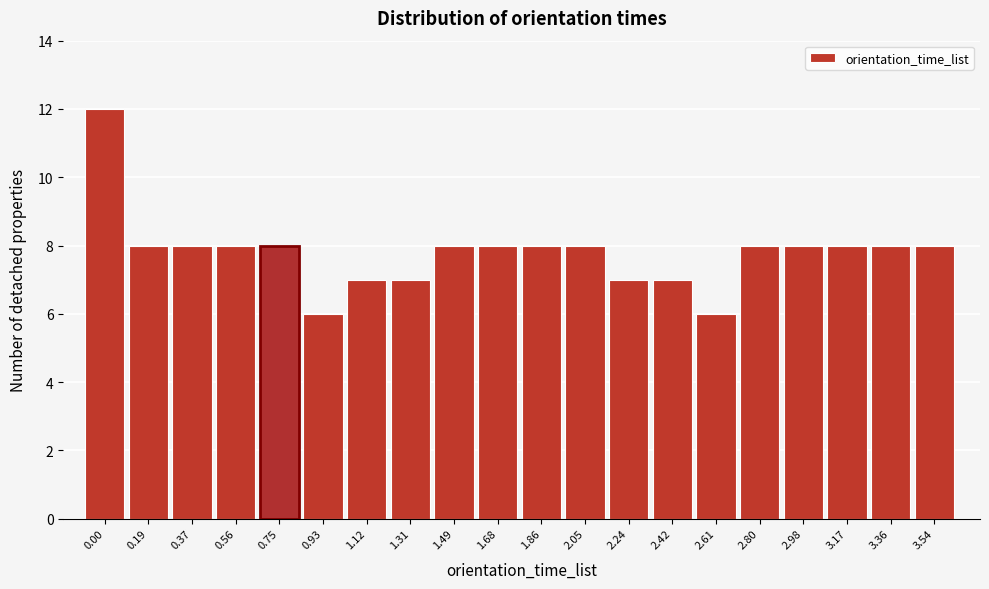

Reading left to right, list all the values displayed in this chart.

0.00=12	0.19=8	0.37=8	0.56=8	0.75=8	0.93=6	1.12=7	1.31=7	1.49=8	1.68=8	1.86=8	2.05=8	2.24=7	2.42=7	2.61=6	2.80=8	2.98=8	3.17=8	3.36=8	3.54=8